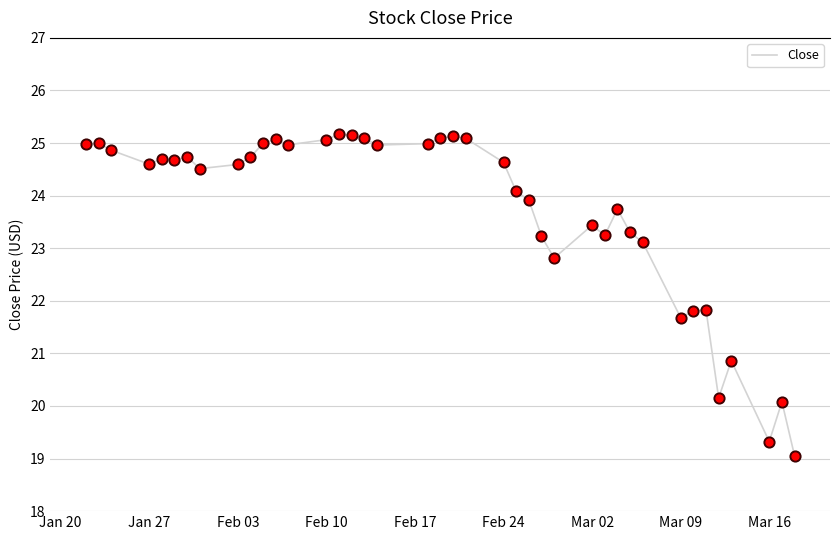

What is the difference between the maximum and minimum values?

6.1